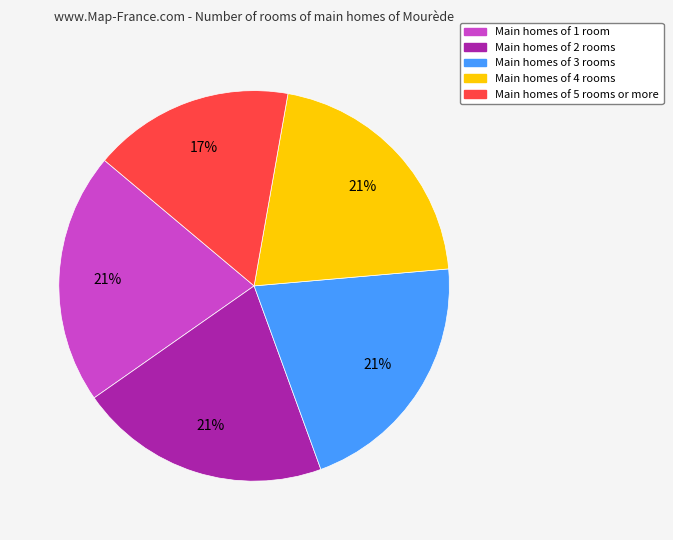

To the nearest percent, what is the difference between the largest and smallest slice percentages?

4%